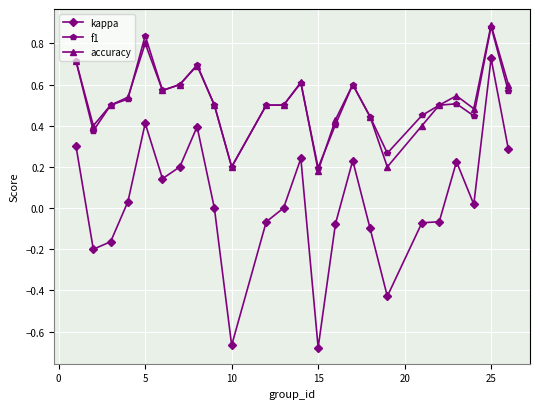

Which series has the largest range (max minus min)?

kappa